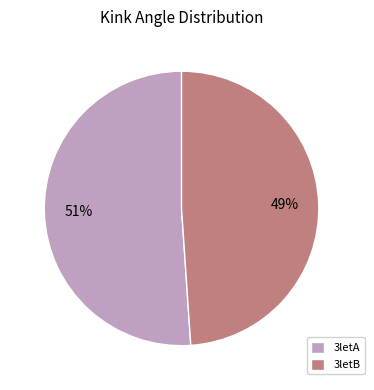

Which category accounts for the majority?

3letA